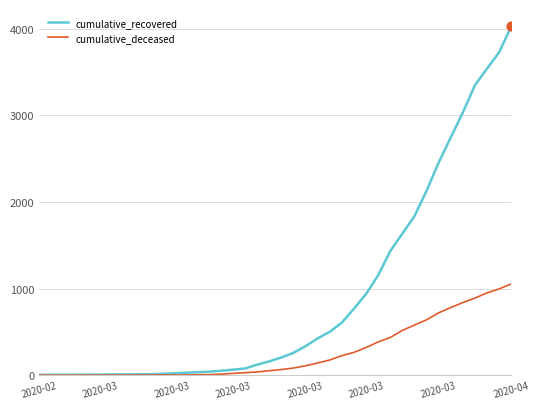

Which series has the widest spread of values?

cumulative_recovered